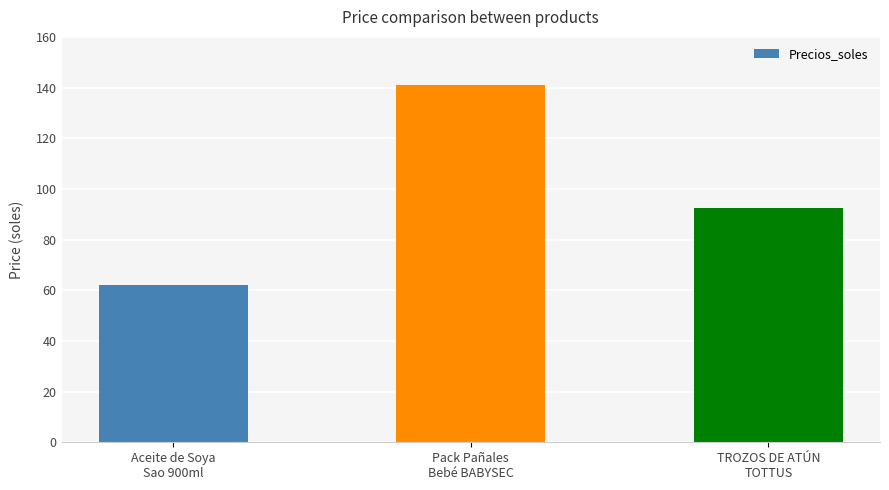

Are the bars horizontal?

No